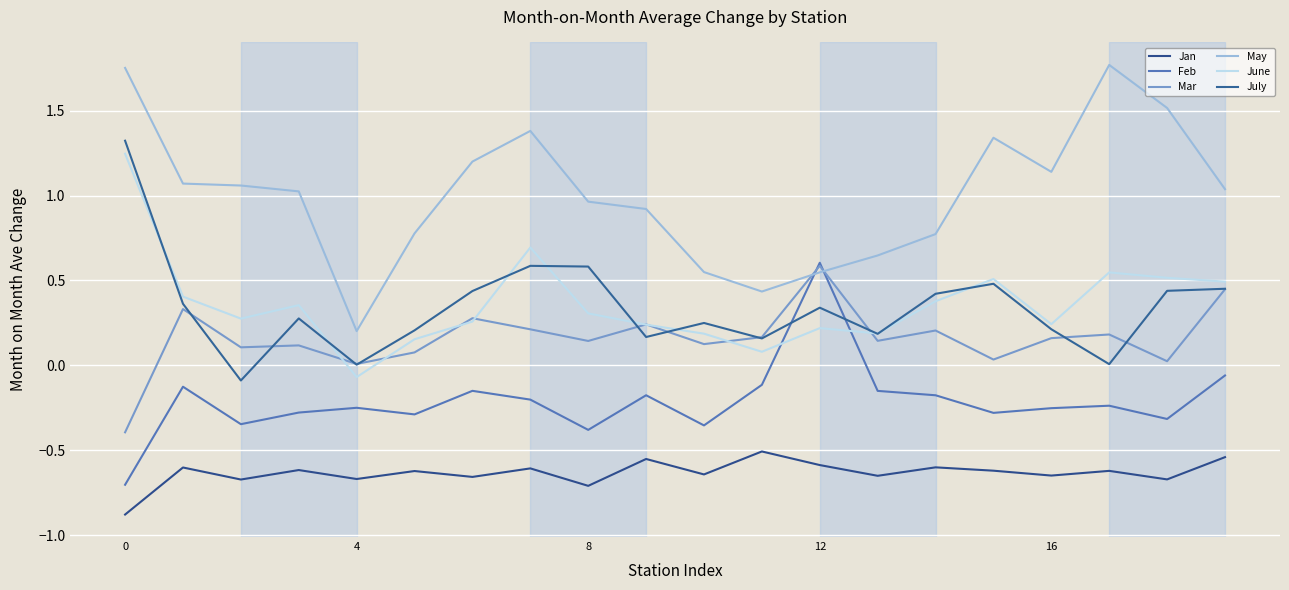

How many interior local valleys does the May series have?

3